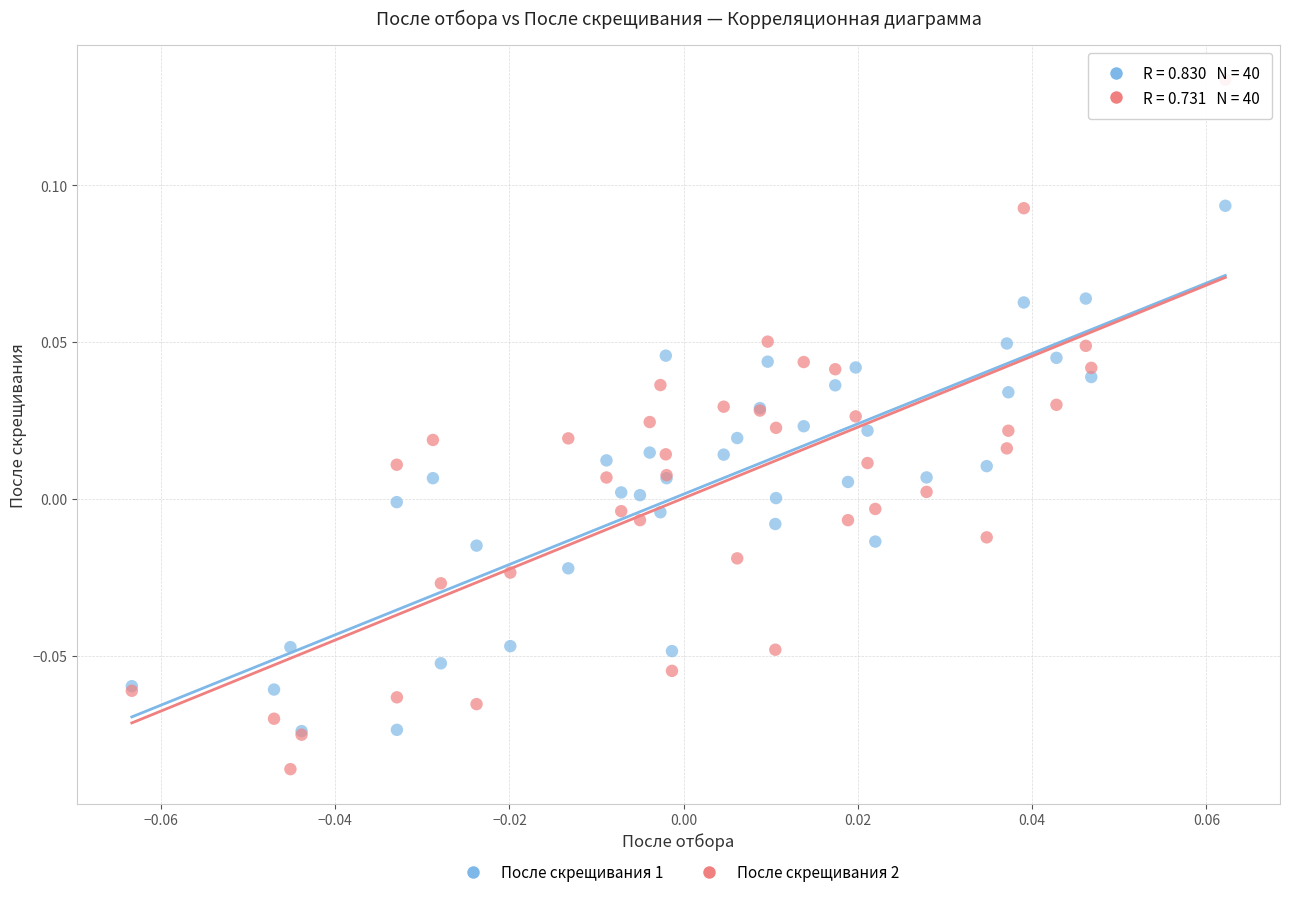

What are all the series names shown in the legend?

После скрещивания 1, После скрещивания 2